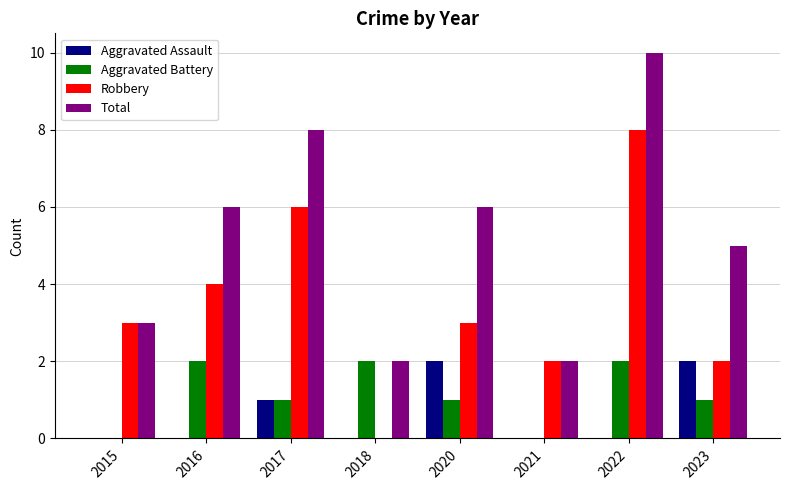

Is the value of Aggravated Assault at 2015 greater than the value of Robbery at 2020?

No